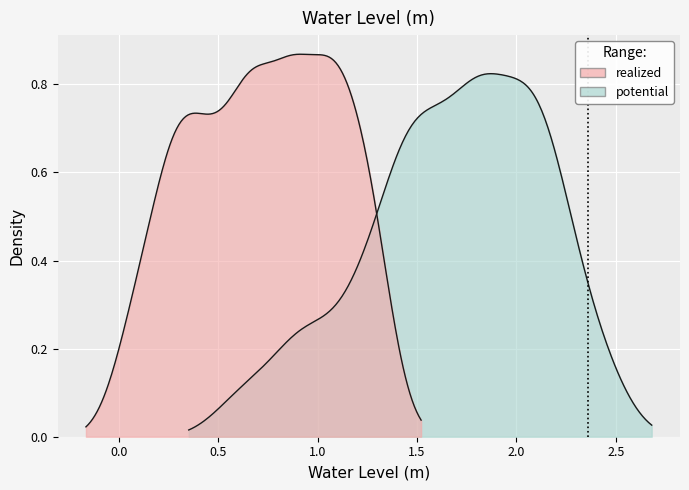

Rank the categories by value from highest to lowest.

23, 22, 35, 34, 24, 36, 21, 10, 25, 11, 33, 37, 9, 12, 20, 26, 38, 0, 32, 13, 8, 27, 39, 1, 19, 14, 31, 28, 2, 7, 15, 18, 30, 29, 3, 6, 16, 17, 4, 5